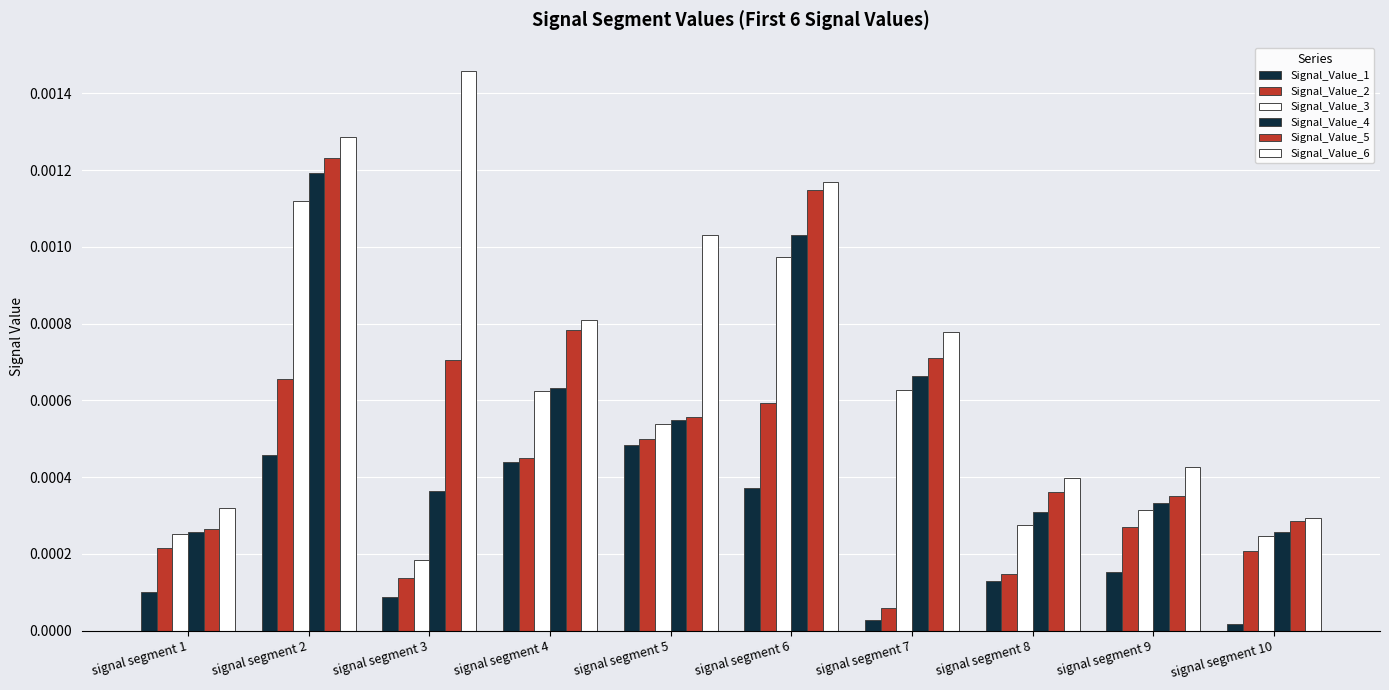

How many series are shown in this chart?

6